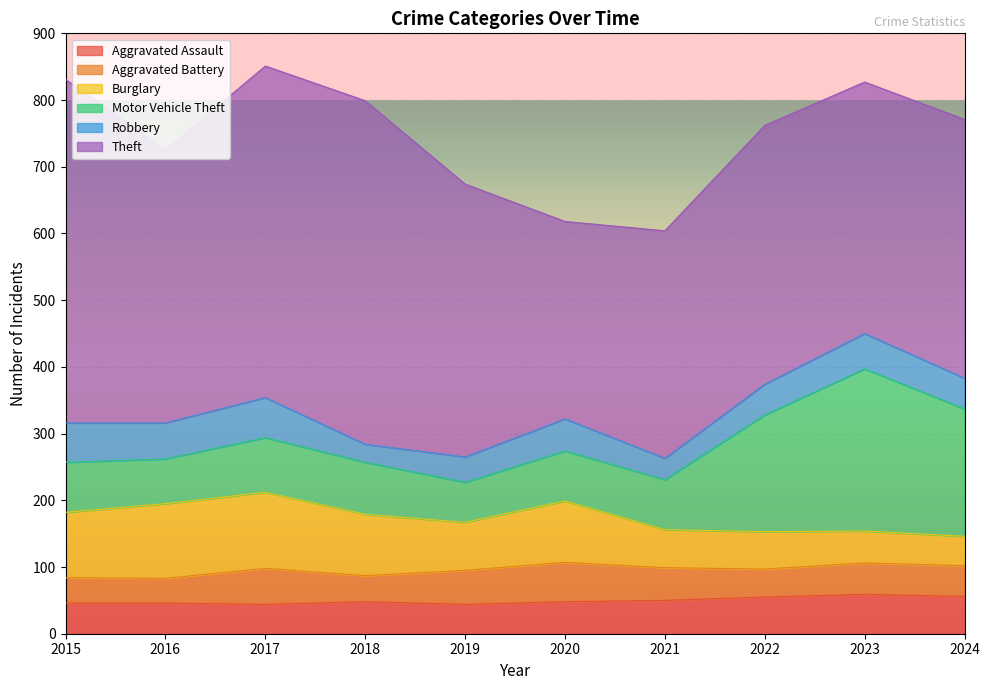

What is the difference between the Aggravated Assault values at 2015 and 2019?

2